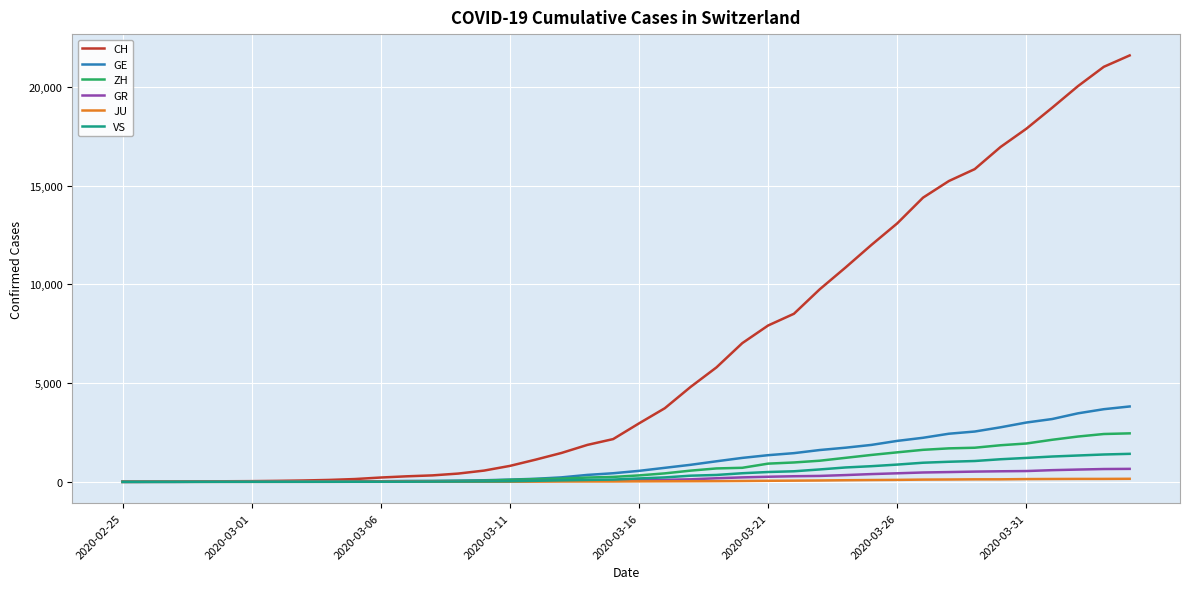

What is the highest value of the GE series?

3816